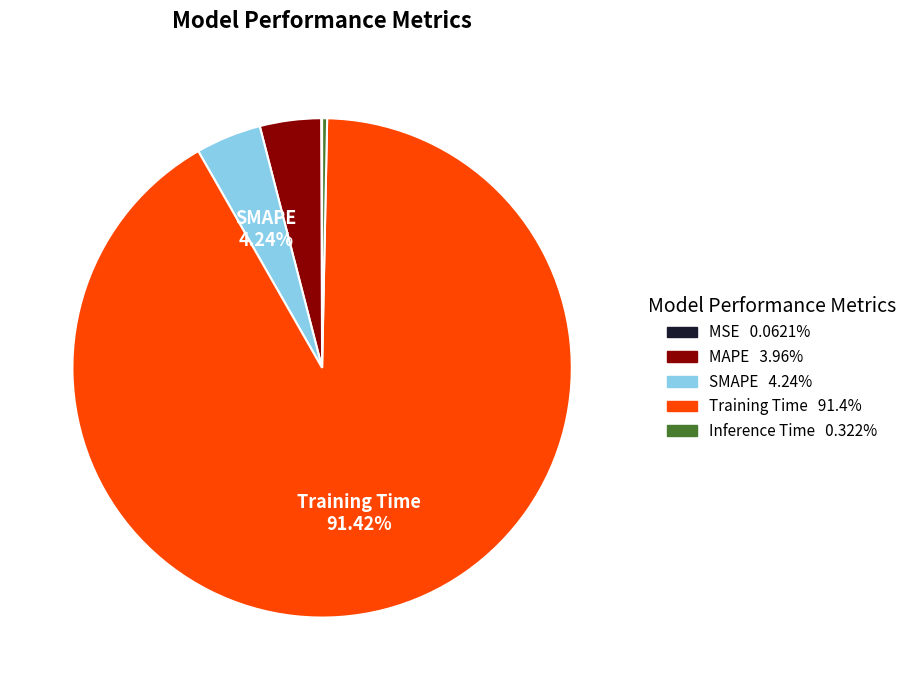

Is it true that Training Time is 99% of the pie?

False